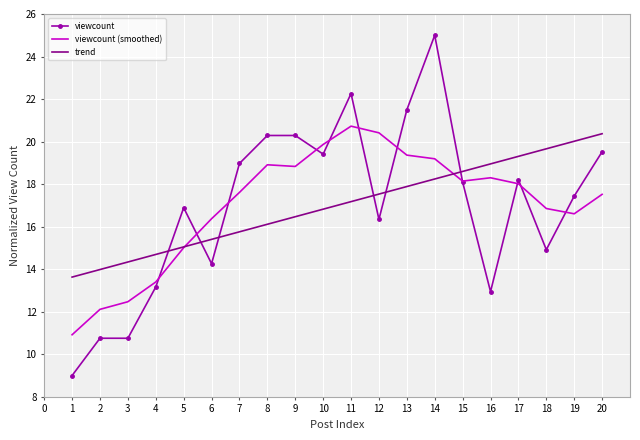

Is it true that viewcount (smoothed) equals 16.6 at 19?

True